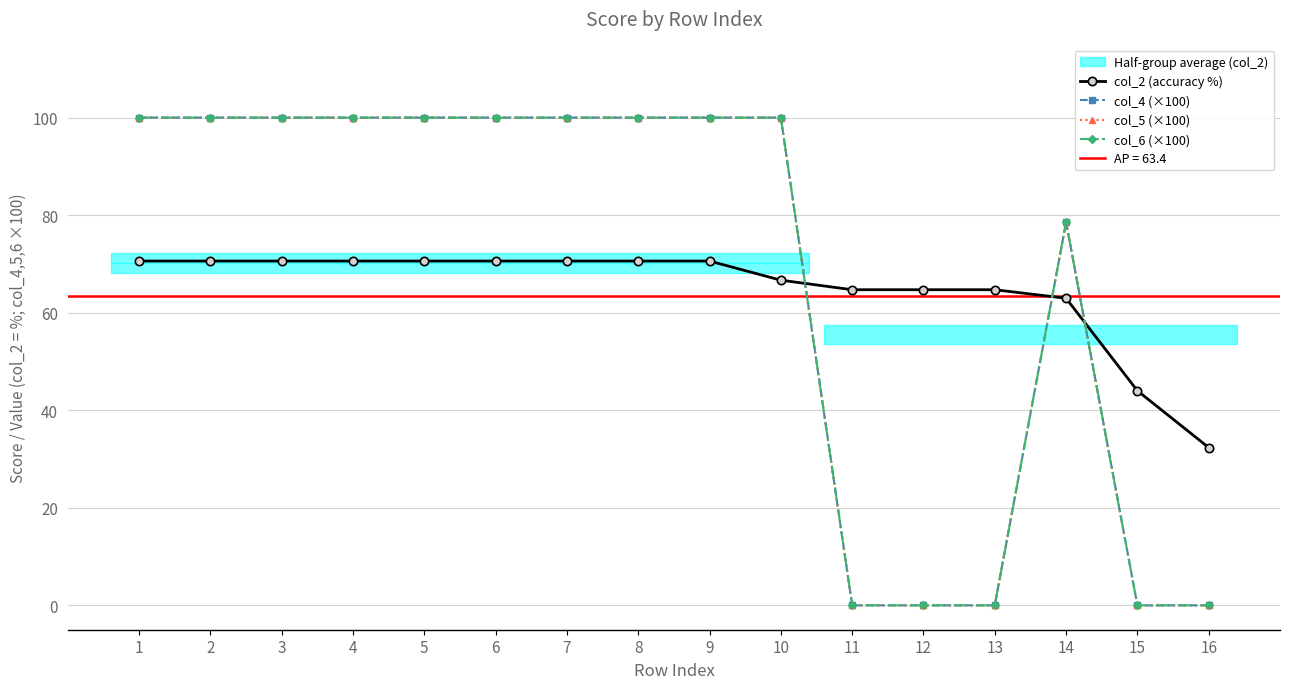

What is the maximum value for col_5 (×100)?

100.0